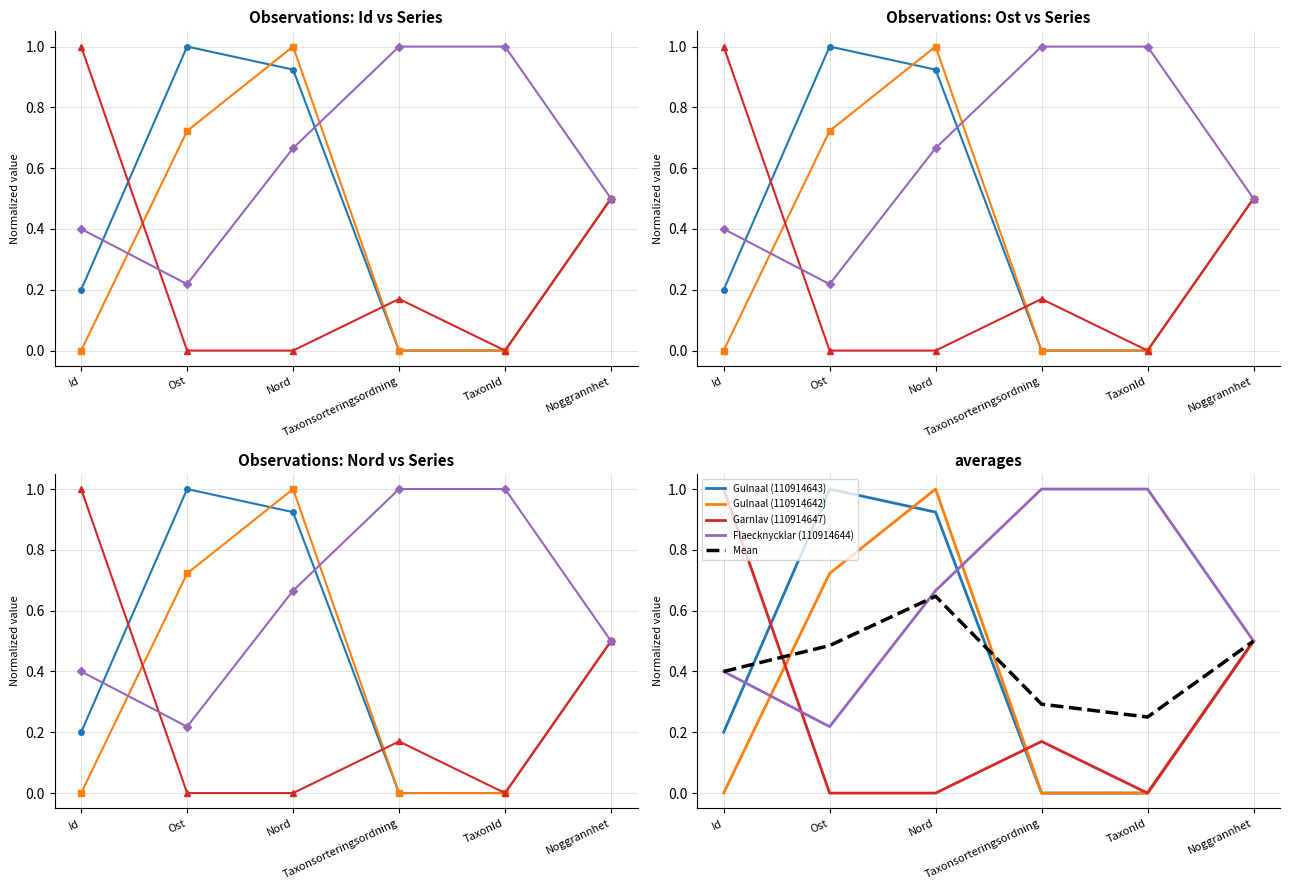

What is the difference between the highest and lowest values at Taxonsorteringsordning?

1.0